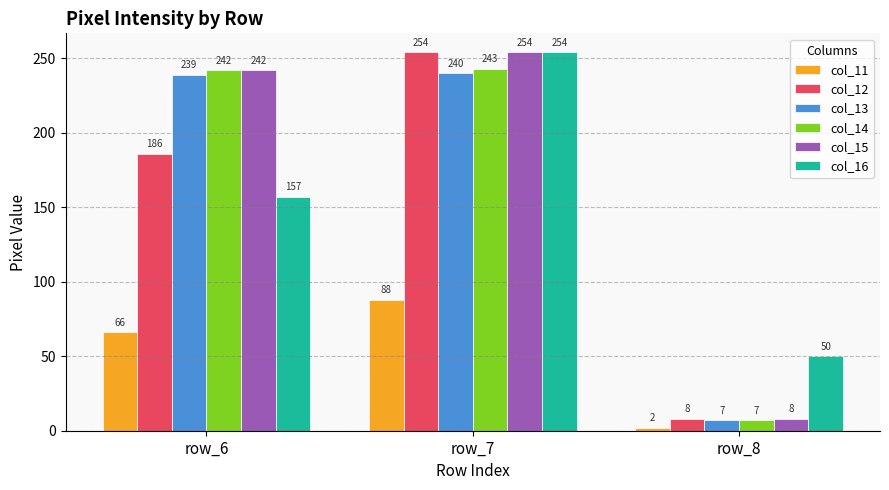

What is the spread (max minus min) of values at row_6?

176